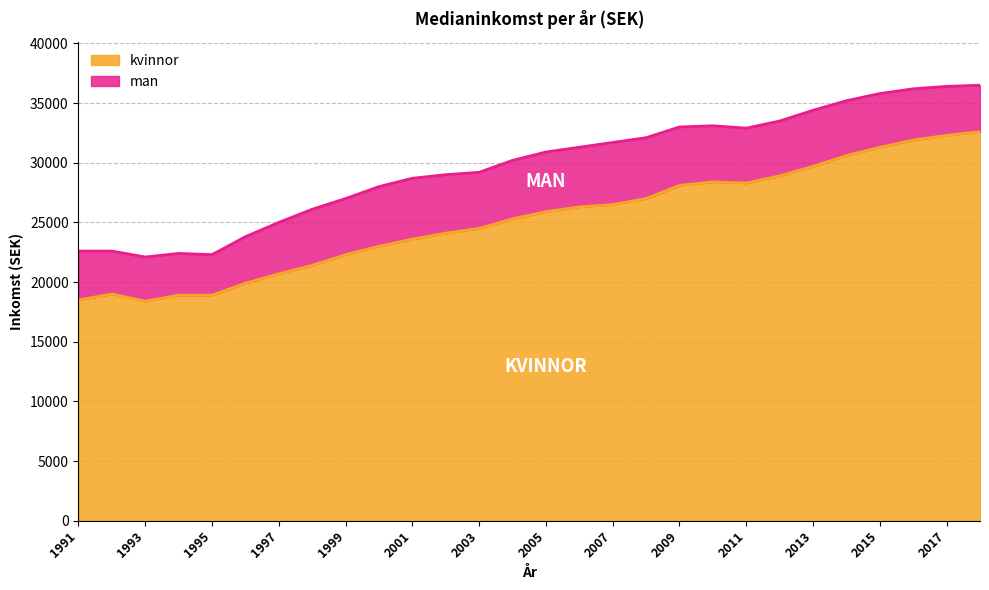

True or false: kvinnor and man intersect in this chart.

False